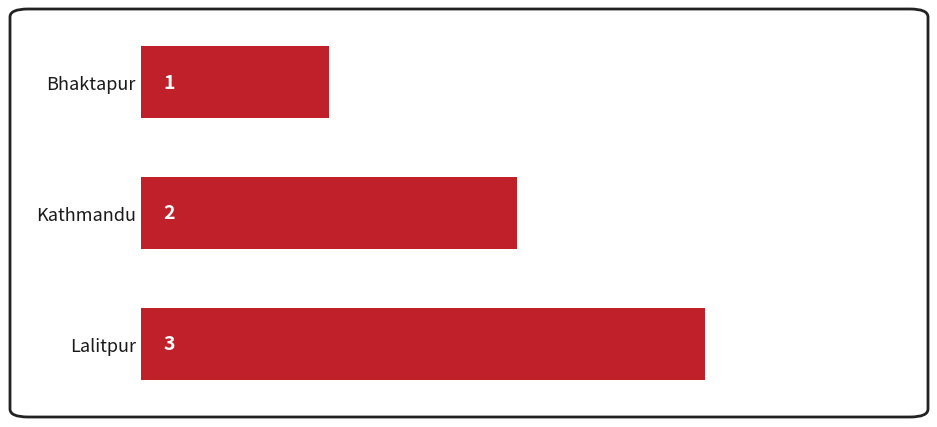

At which label is the value closest to 2?

Kathmandu